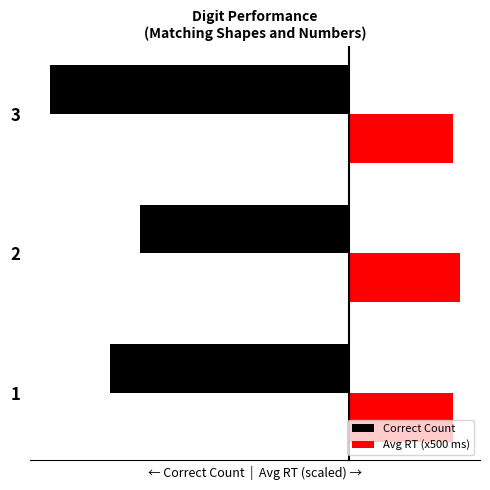

What are all the series names shown in the legend?

Correct Count, Avg RT (x500 ms)